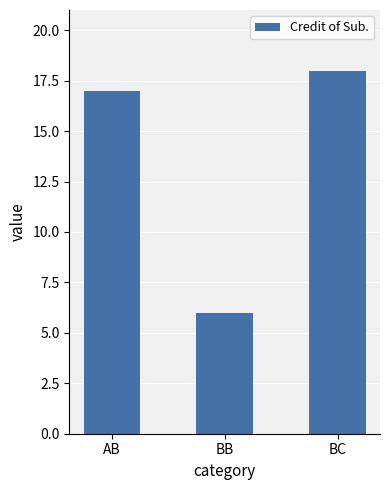

At which category does the chart reach its minimum across all series?

BB